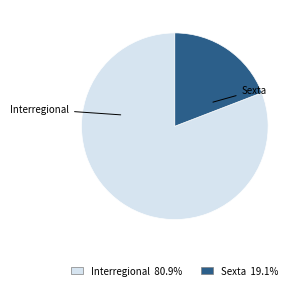

Is there a majority slice in this chart?

Yes